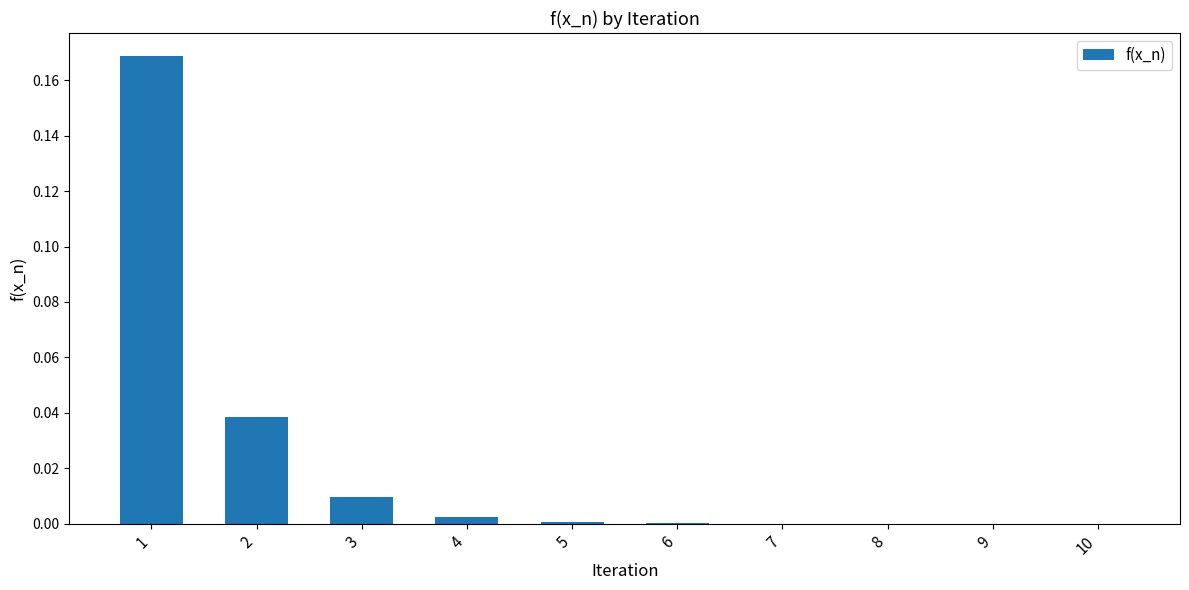

The chart shows a value of 0.0 at 10. True or false?

True